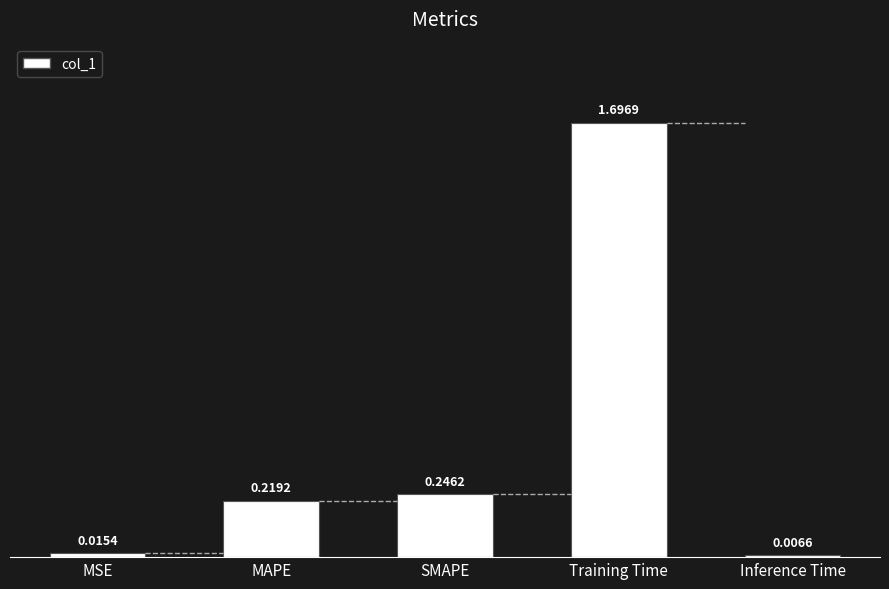

At which category does the chart reach its minimum across all series?

Inference Time